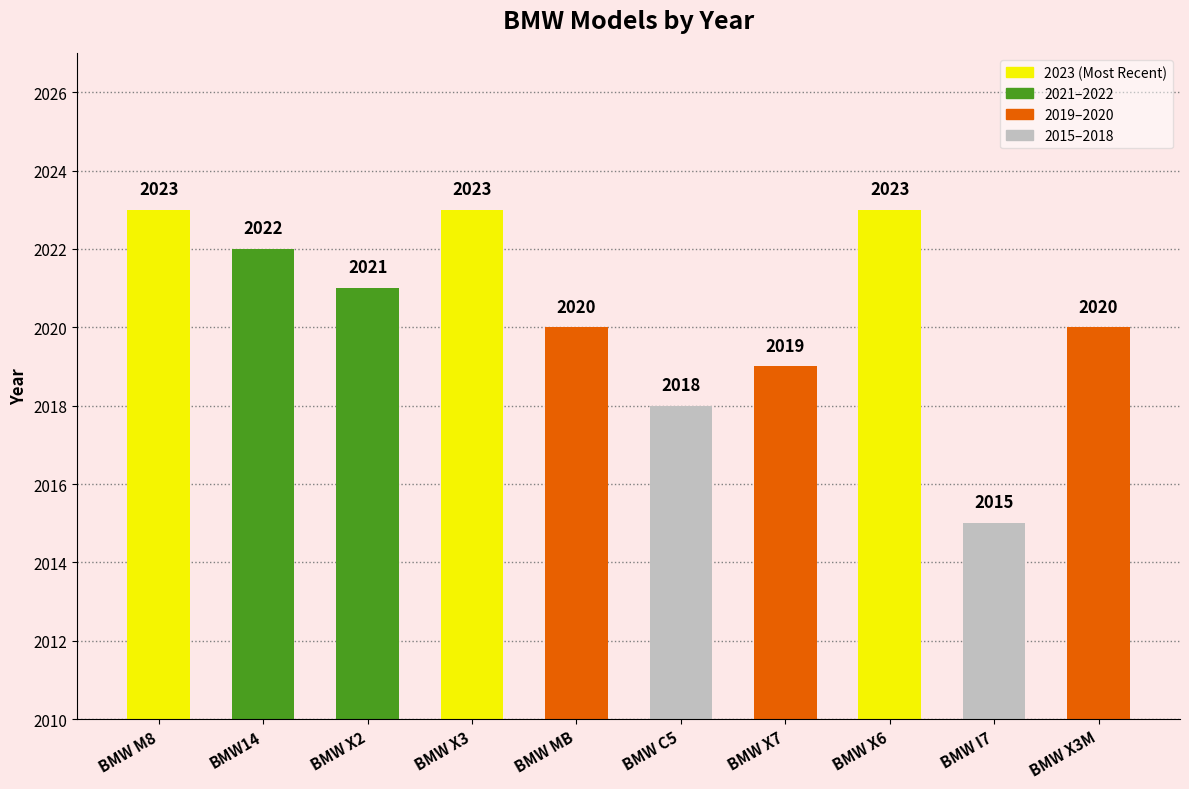

Reading left to right, extract all data points from this chart.

BMW M8=2023	BMW14=2022	BMW X2=2021	BMW X3=2023	BMW MB=2020	BMW C5=2018	BMW X7=2019	BMW X6=2023	BMW I7=2015	BMW X3M=2020